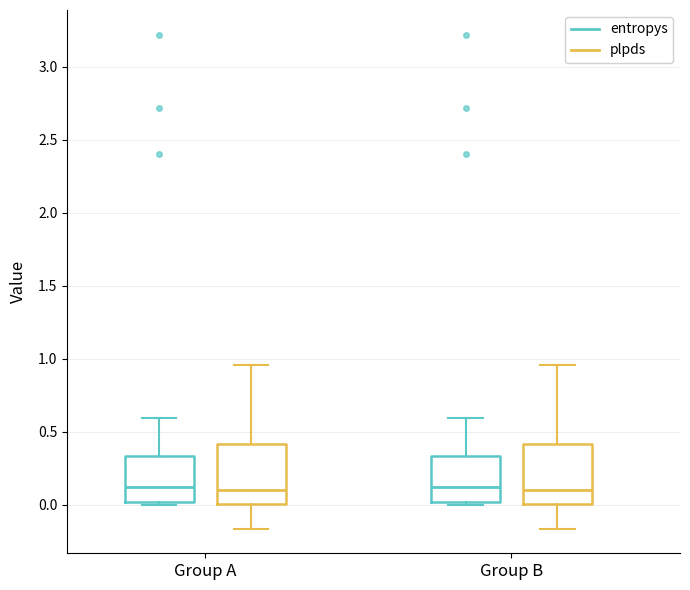

Reading left to right, read every box against the y-axis: the position of its median line, the range the box covers, and the ends of its whiskers. The values are not printed on the chart, so give them approximately, as read against the axis.

Group A (entropys): median 0.10, box 0.00 to 0.35, whiskers 0.00 (just below the box's lower edge) to 0.60
Group A (plpds): median 0.10, box 0.00 to 0.40, whiskers -0.15 to 0.95
Group B (entropys): median 0.10, box 0.00 to 0.35, whiskers 0.00 (just below the box's lower edge) to 0.60
Group B (plpds): median 0.10, box 0.00 to 0.40, whiskers -0.15 to 0.95